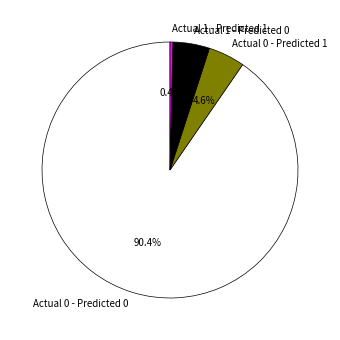

Between Actual 1 - Predicted 1 and Actual 0 - Predicted 1, which is larger?

Actual 0 - Predicted 1